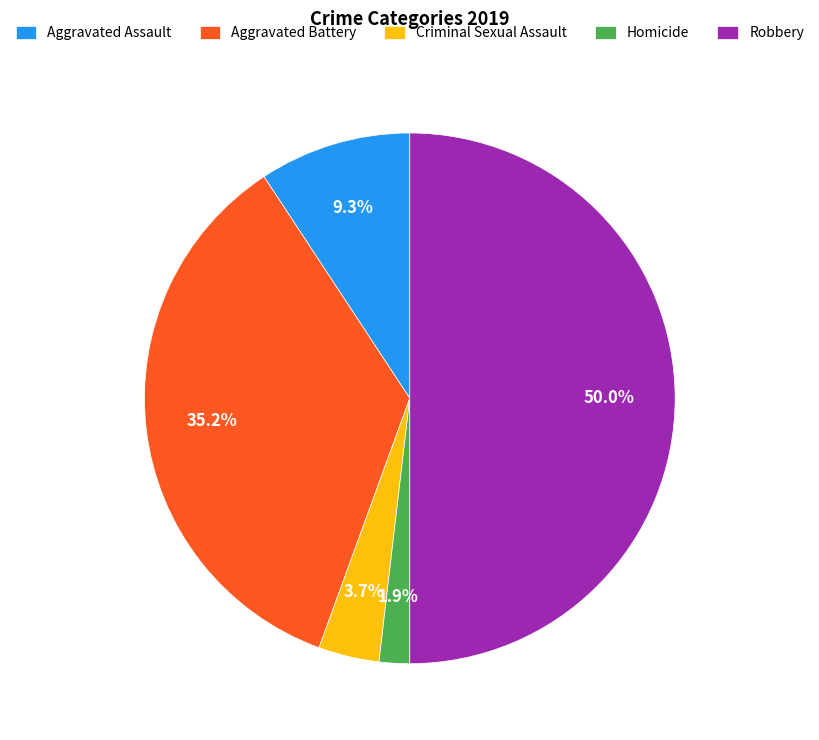

To the nearest percent, what is the difference between the largest and smallest slice percentages?

48%